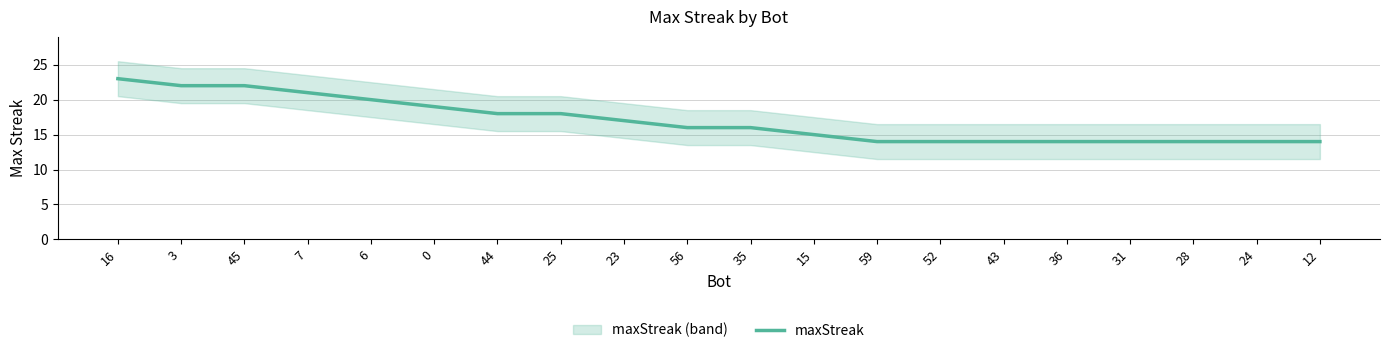

Reading left to right, list all the values displayed in this chart.

23	22	22	21	20	19	18	18	17	16	16	15	14	14	14	14	14	14	14	14